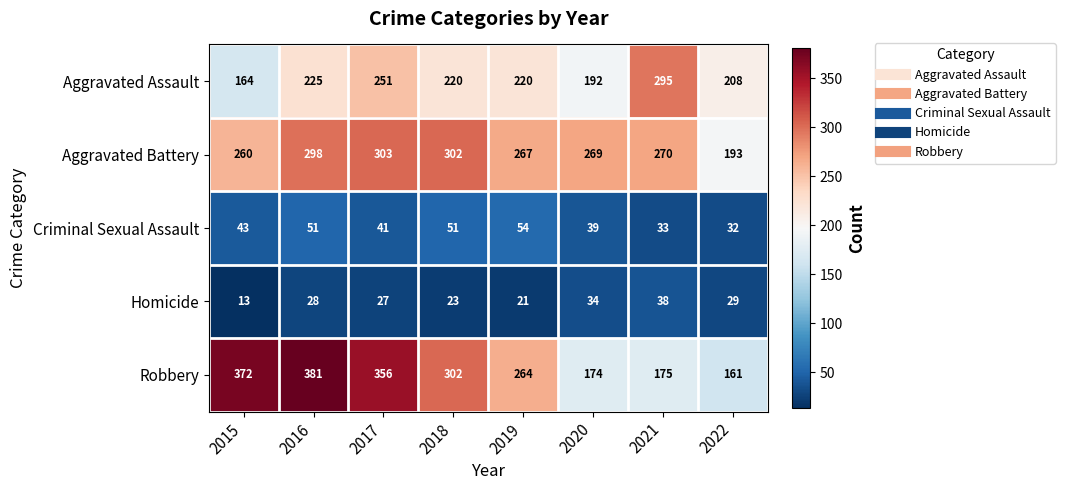

List the series in order of their peak value, lowest first.

Homicide, Criminal Sexual Assault, Aggravated Assault, Aggravated Battery, Robbery